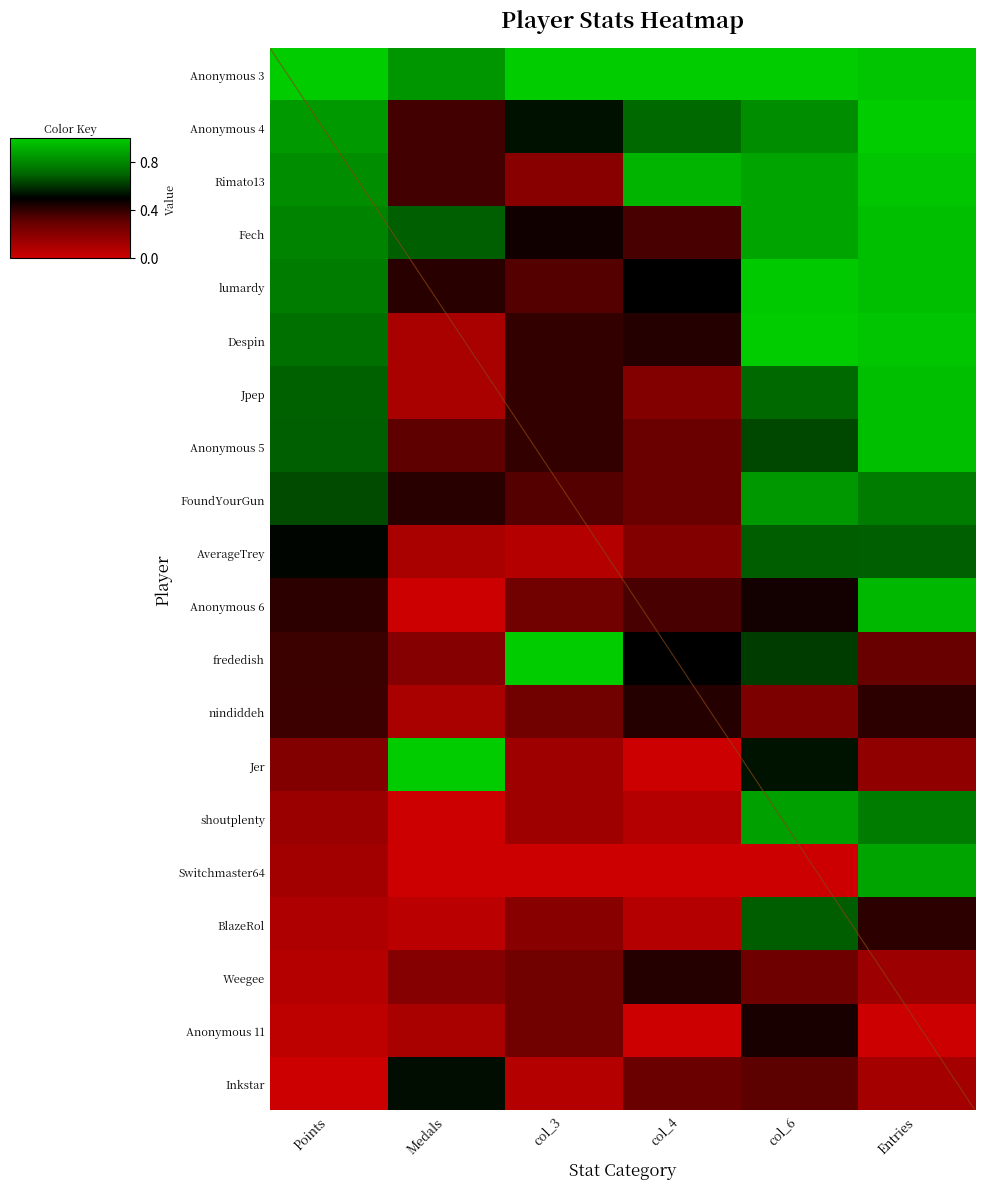

Is the value of Anonymous 3 at Points greater than the value of BlazeRol at col_3?

Yes